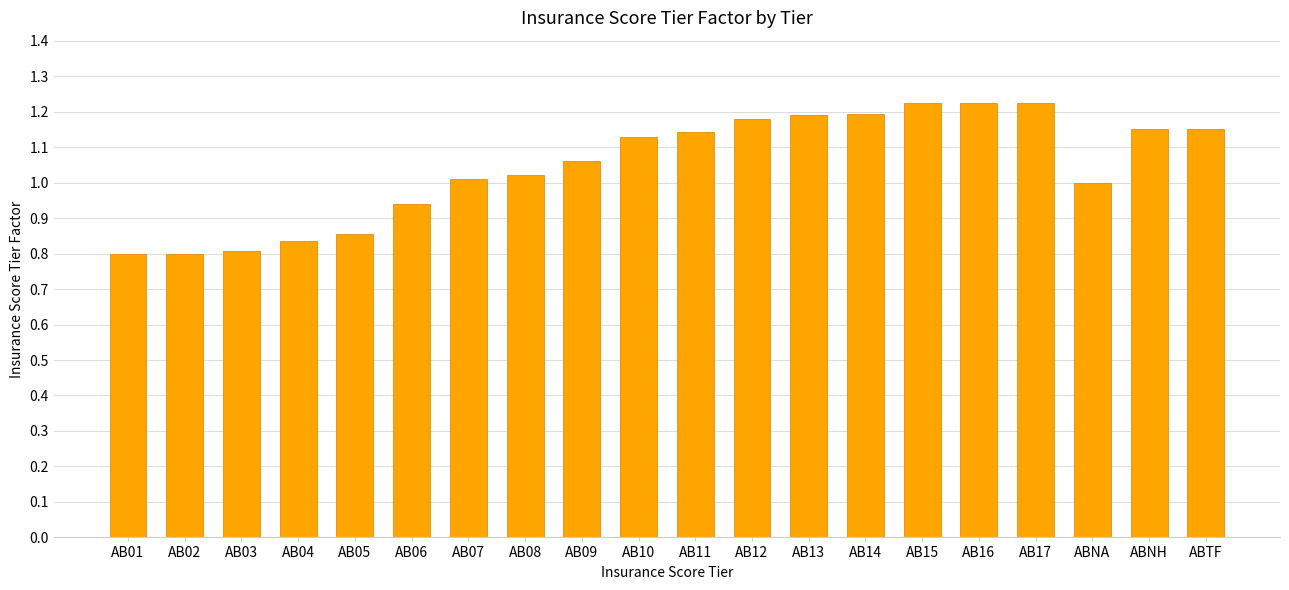

What position from the left is AB10?

10